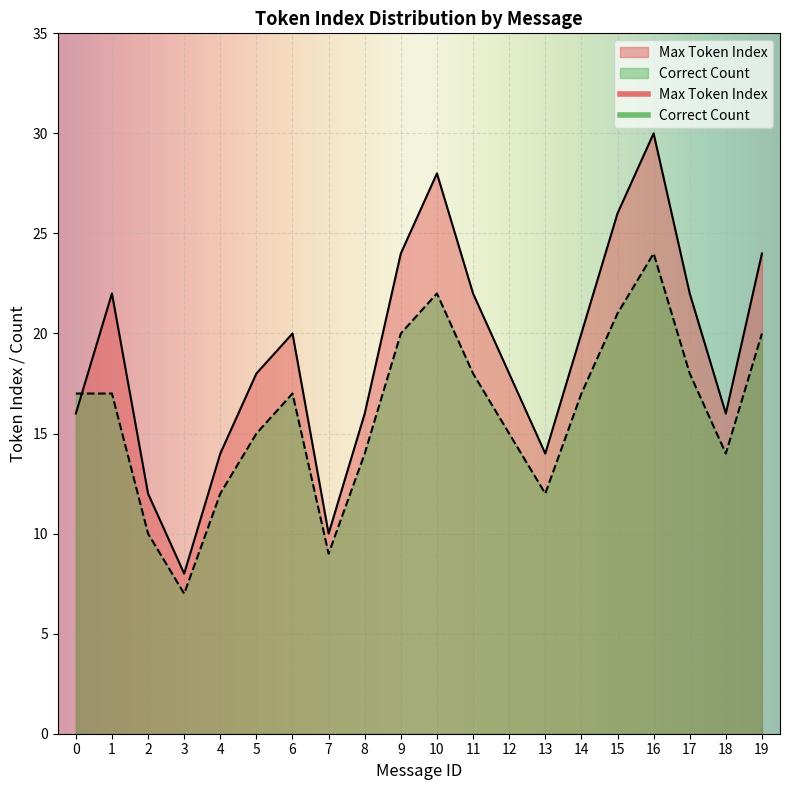

What is the sum of the Max Token Index values at 10 and 5?

46